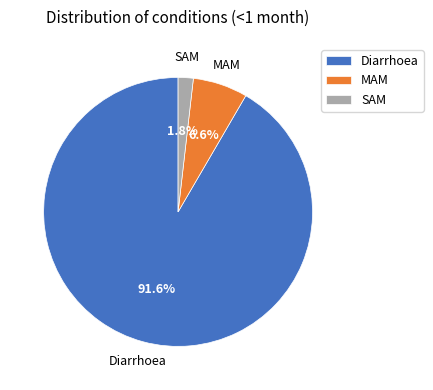

To the nearest percent, what is the average slice percentage?

33%